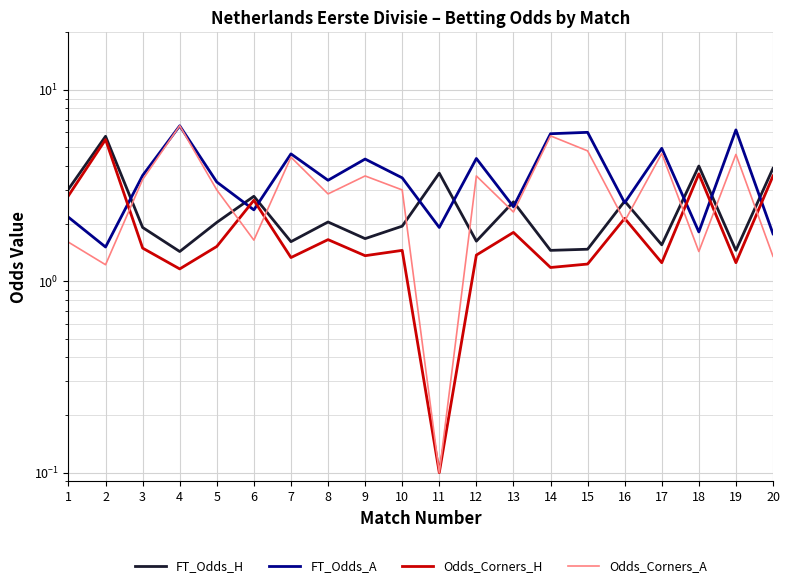

Is this an area chart (filled region under the line)?

No